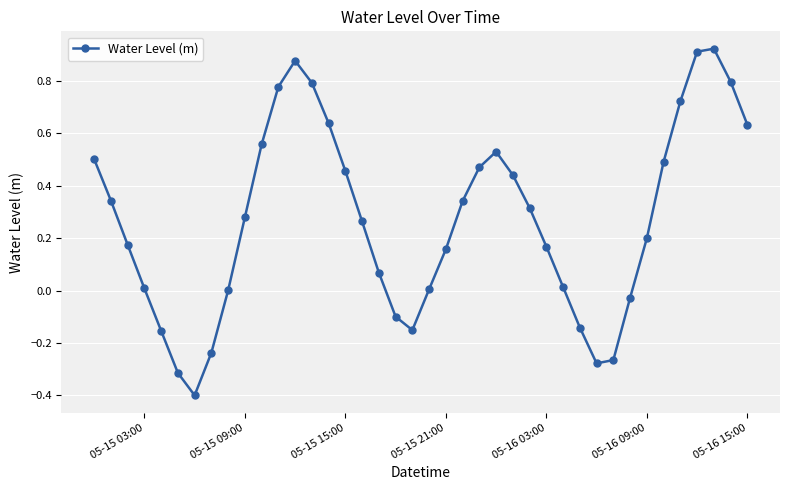

How many data points does each series have?

40